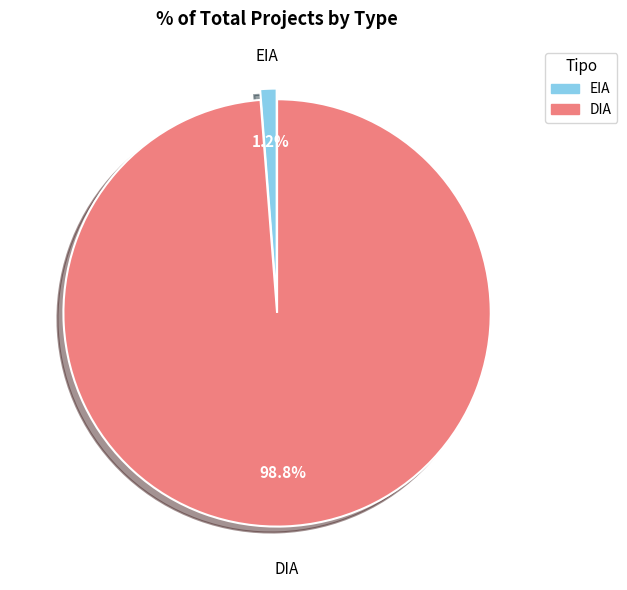

Is it true that DIA is 88% of the pie?

False